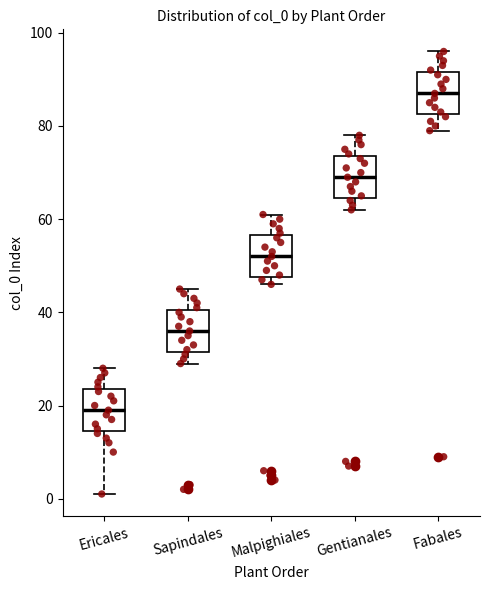

Reading left to right, read every box against the y-axis: the position of its median line, the range the box covers, and the ends of its whiskers. The values are not printed on the chart, so give them approximately, as read against the axis.

Ericales: median 20, box 14 to 24, whiskers 2 to 28
Sapindales: median 36, box 32 to 40, whiskers 30 to 46
Malpighiales: median 52, box 48 to 56, whiskers 46 to 62
Gentianales: median 70, box 64 to 74, whiskers 62 to 78
Fabales: median 88, box 82 to 92, whiskers 80 to 96